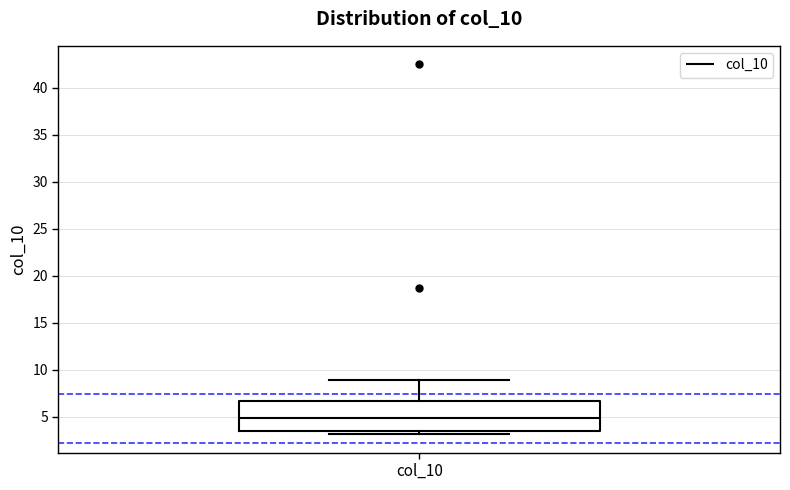

Read this box plot against the y-axis: the position of the median line, the range covered by the box, and the ends of both whiskers. The values are not printed on the chart, so give them approximately, as read against the axis.

median 5.0, box 3.5 to 6.5, whiskers 3.0 to 9.0